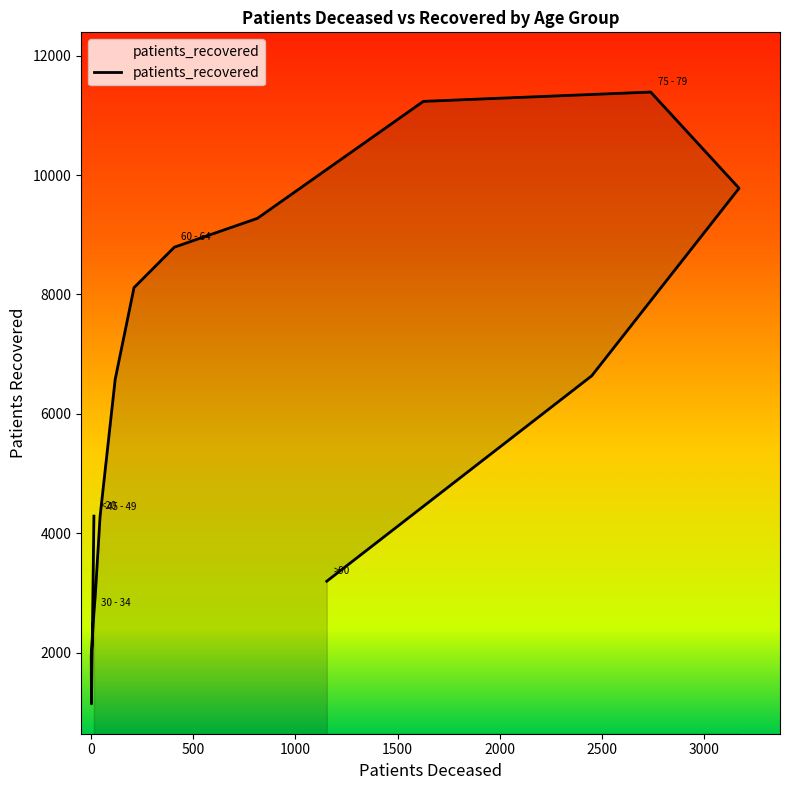

How many categories are shown in the chart?

16